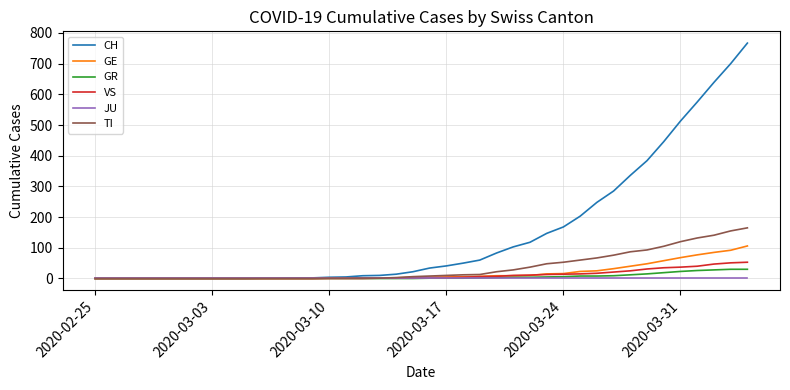

What is the difference between the second highest and second lowest values in the GR series?

30